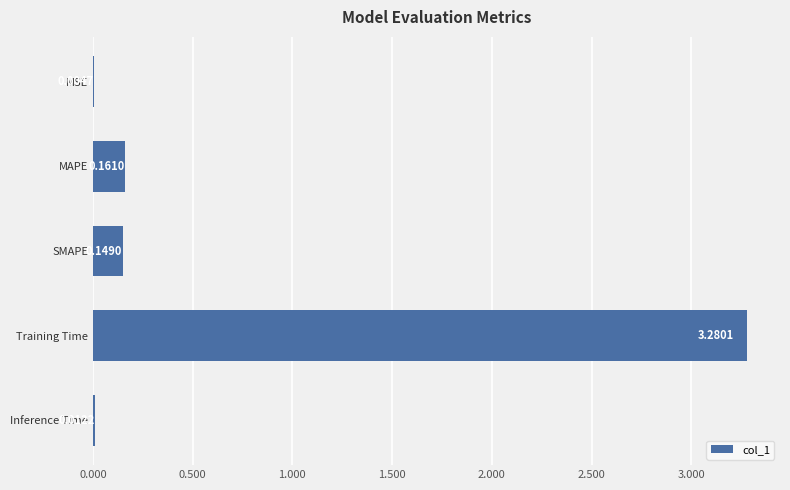

What is the average value?

0.7